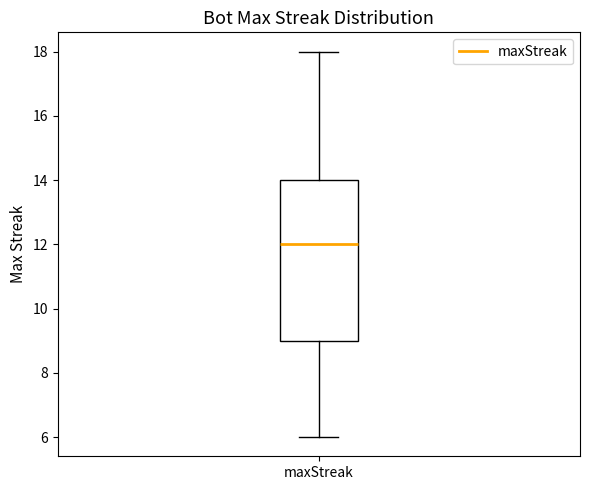

Where is the lower edge of the box for maxStreak on the y-axis? The values are not printed on the chart, so give them approximately, as read against the axis.

9